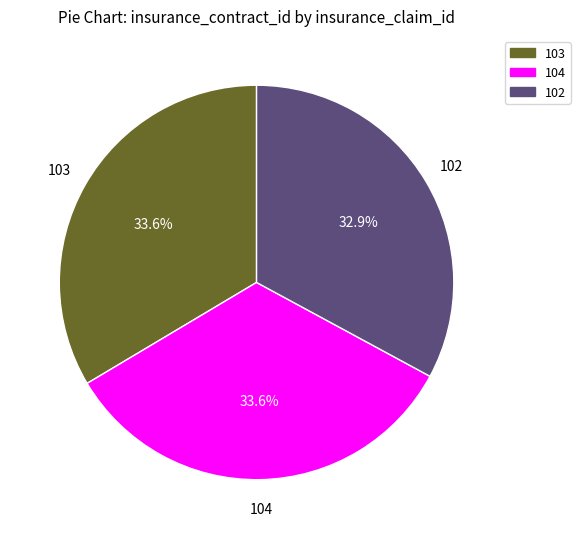

What is the smallest slice in the pie chart?

102